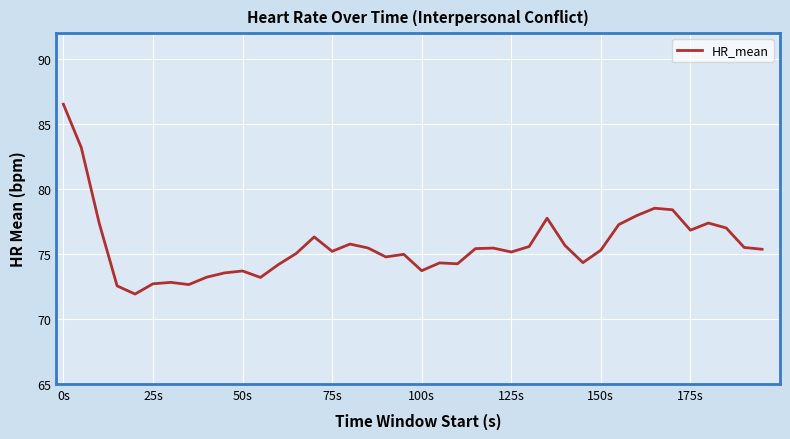

What is the minimum value shown in the chart?

71.9